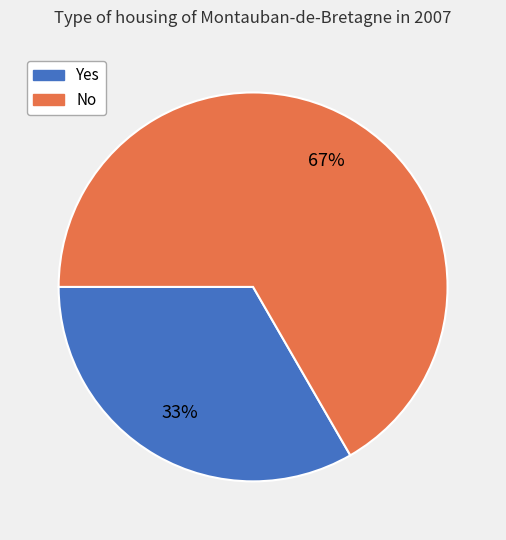

To the nearest percent, what is the combined percentage of No and Yes?

100%